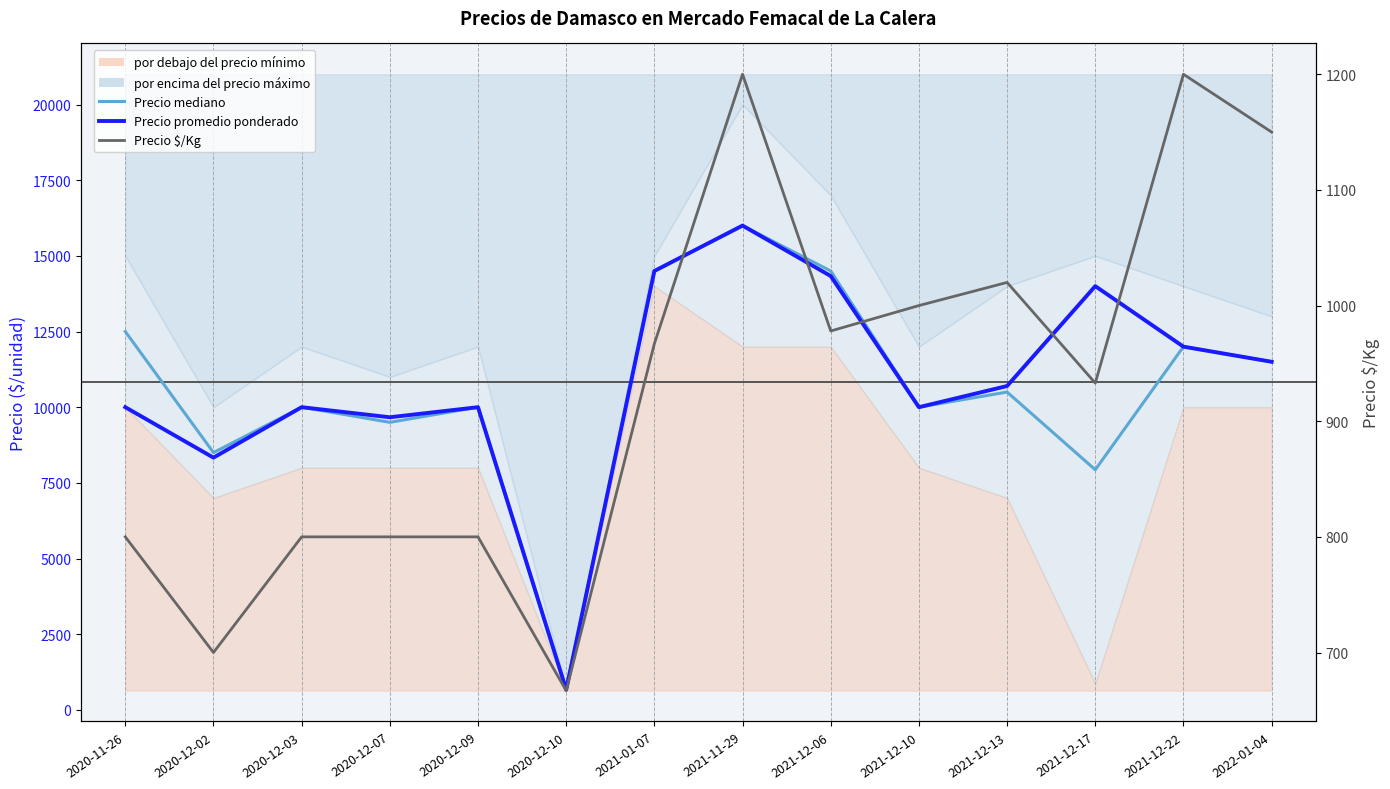

True or false: Precio mediano (min+max)/2 and Precio $/Kg cross at least once.

False